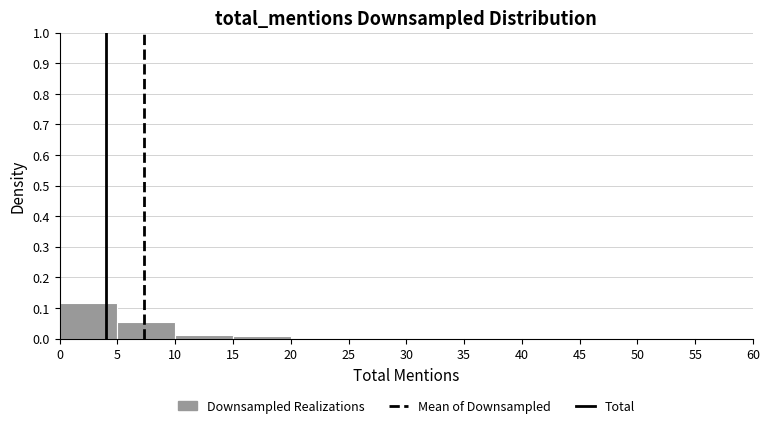

Reading left to right, transcribe this chart: for each bar, give the range it covers on the x-axis and its height. The values are not printed on the chart, so give them approximately, as read against the axis.

0 to 5: 0.12
5 to 10: 0.05
10 to 15: 0.01
15 to 20: under 0.01
20 to 25: 0
25 to 30: under 0.01
30 to 35: 0
35 to 40: under 0.01
40 to 45: 0
45 to 50: under 0.01
50 to 55: 0
55 to 60: under 0.01